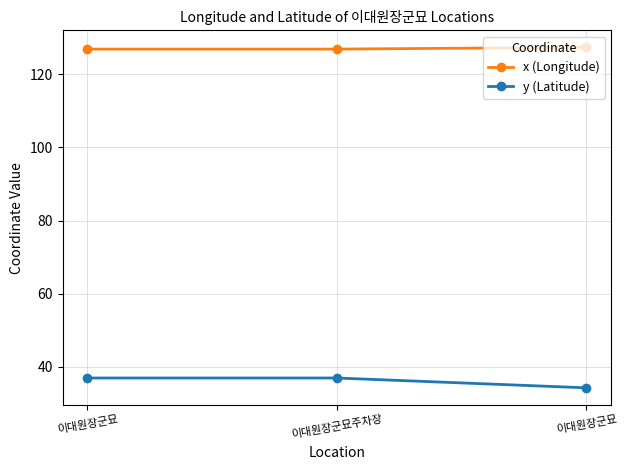

What are all the series names shown in the legend?

x (Longitude), y (Latitude)